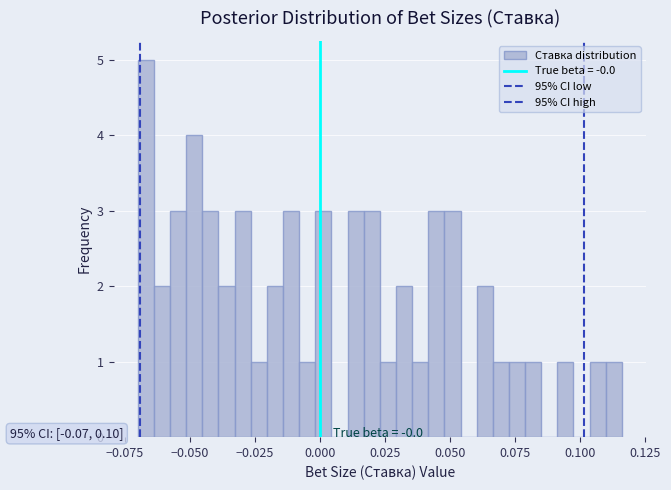

Read against the x-axis, roughly where is the centre of the tallest bar?

-0.065